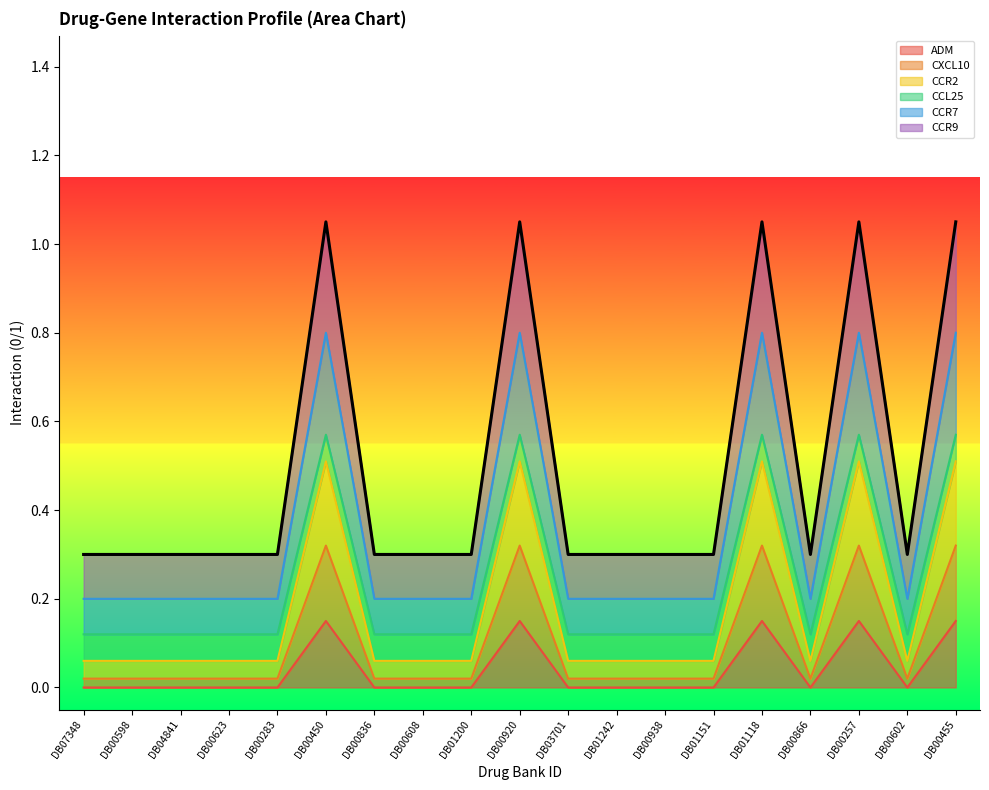

What is the total value across all series at DB00866?

0.3